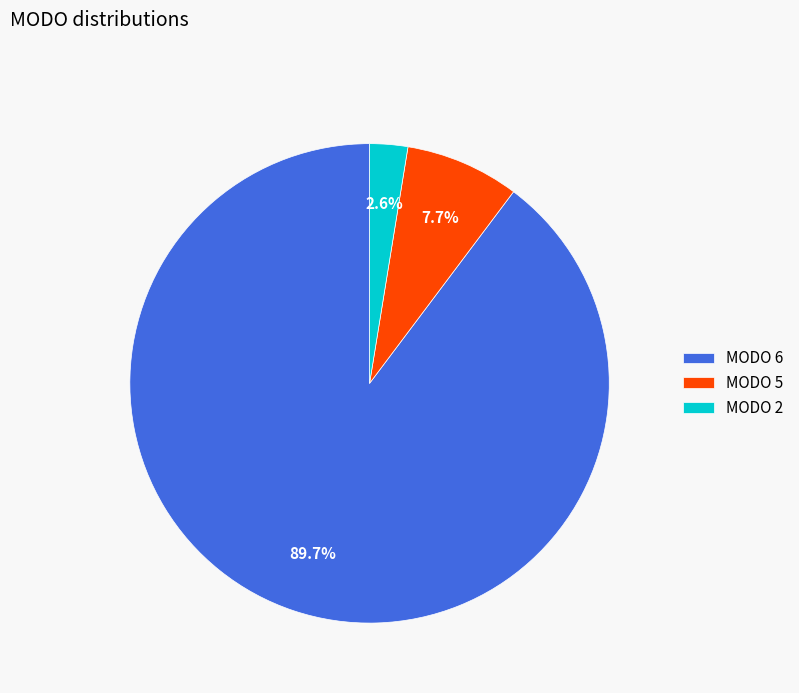

Rank the categories by value from highest to lowest.

MODO 6, MODO 5, MODO 2